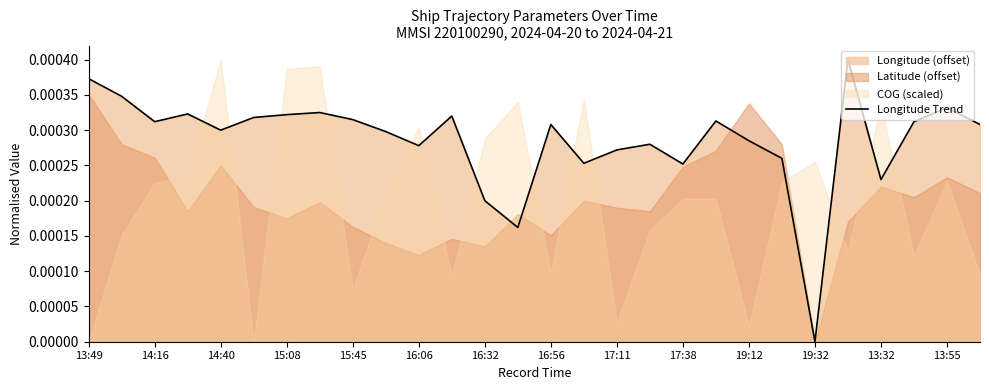

Which category has the lowest value in the Longitude Trend series?

19:32